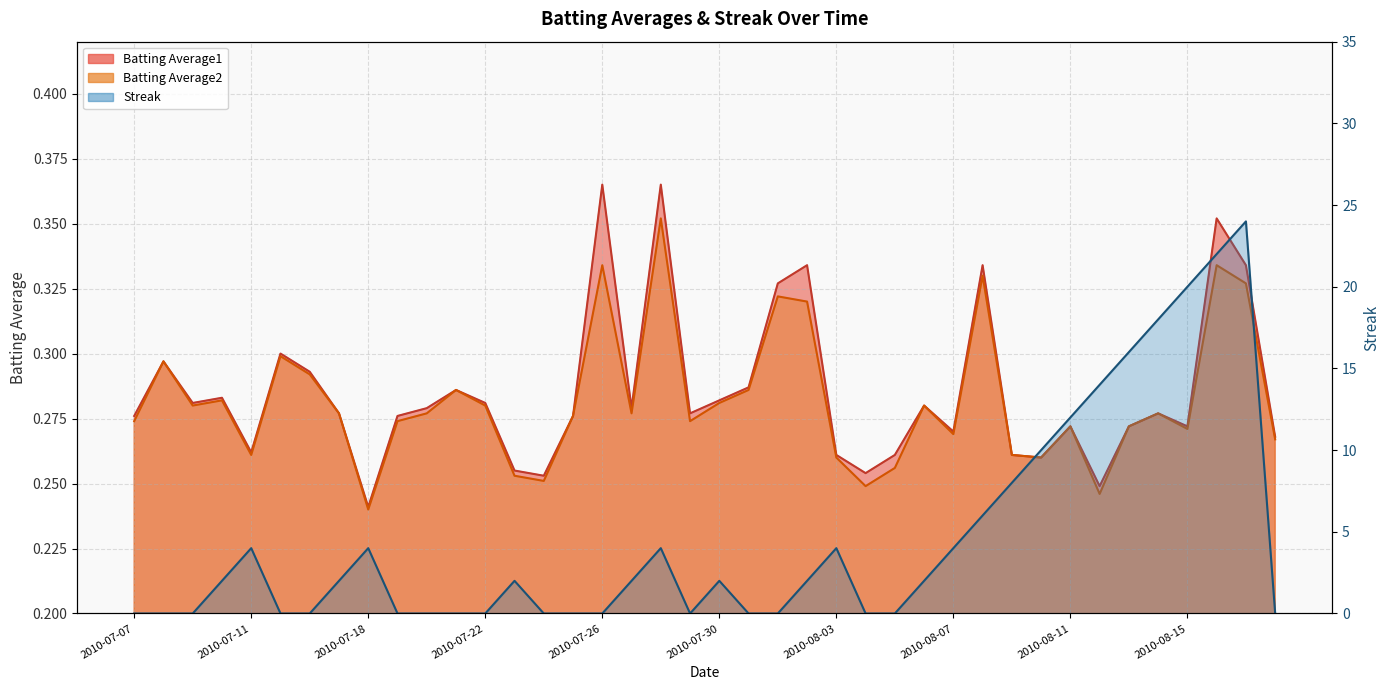

True or false: Batting Average2 has a value of 0.3 at 2010-08-14.

True